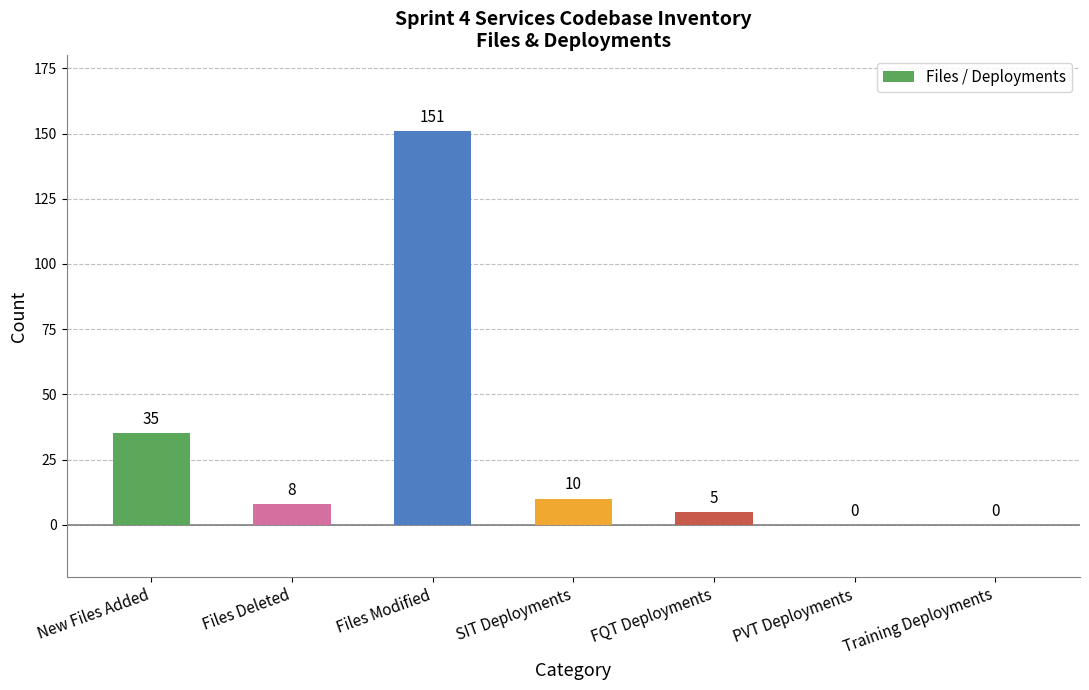

At which label is the value closest to 75?

New Files Added